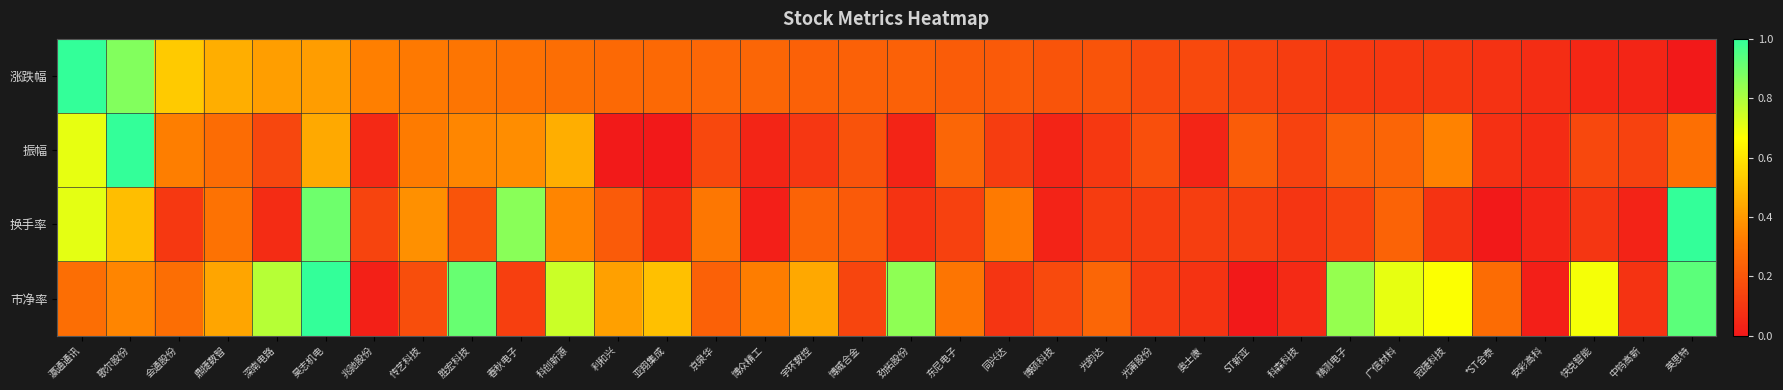

Count the number of categories in the chart.

34